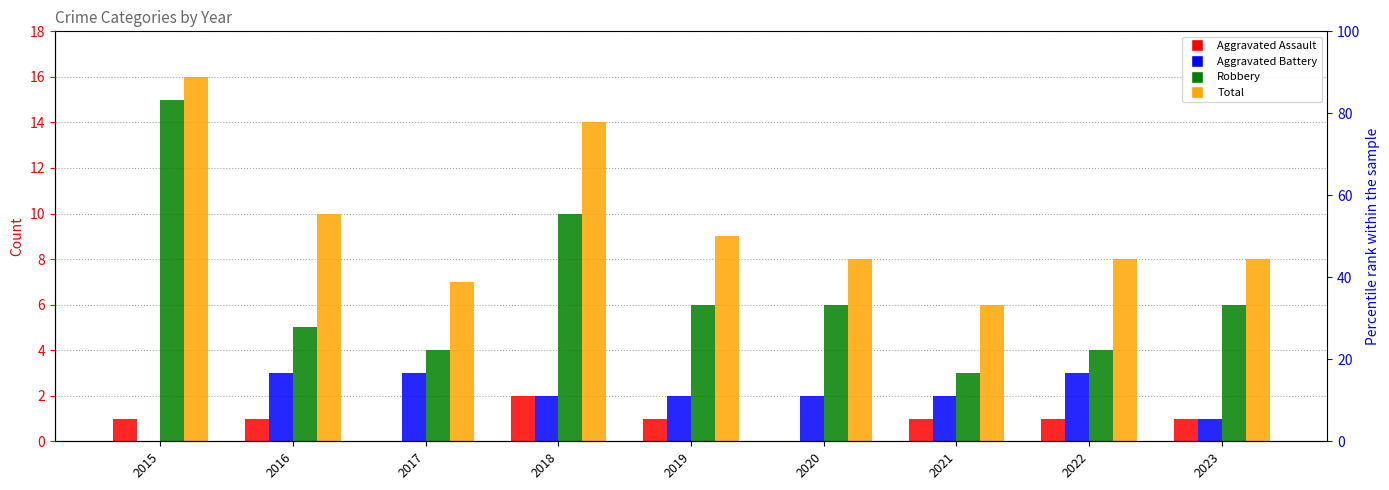

Reading left to right, transcribe all the data shown in this chart.

Aggravated Assault: 1	1	0	2	1	0	1	1	1
Aggravated Battery: 0	3	3	2	2	2	2	3	1
Robbery: 15	5	4	10	6	6	3	4	6
Total: 16	10	7	14	9	8	6	8	8